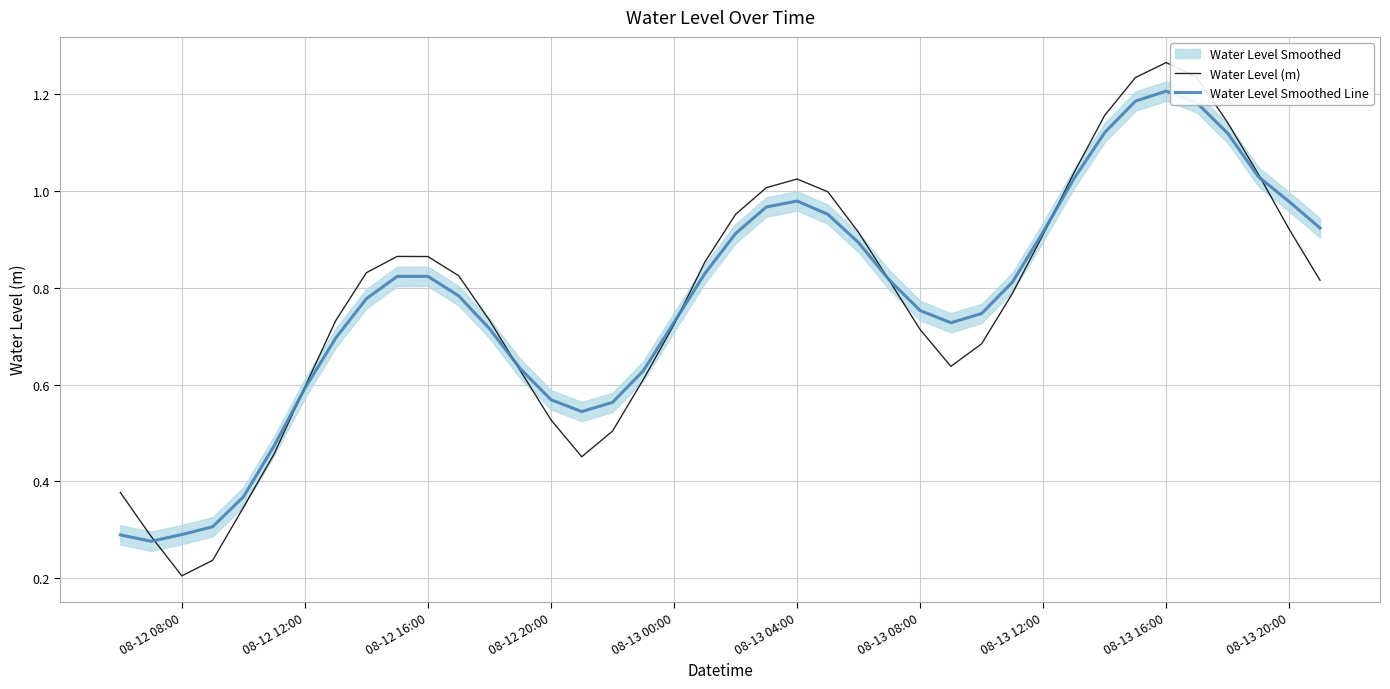

Is it true that Water Level (m) equals 0.6 at 08-12 12:00?

True